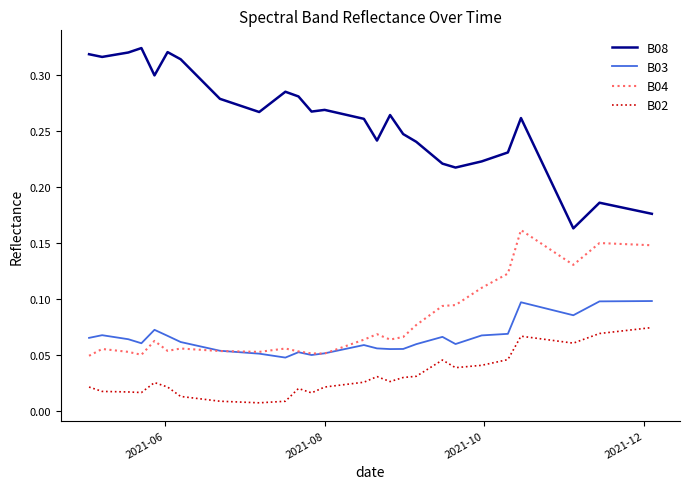

Which series has the largest total across all categories?

B08